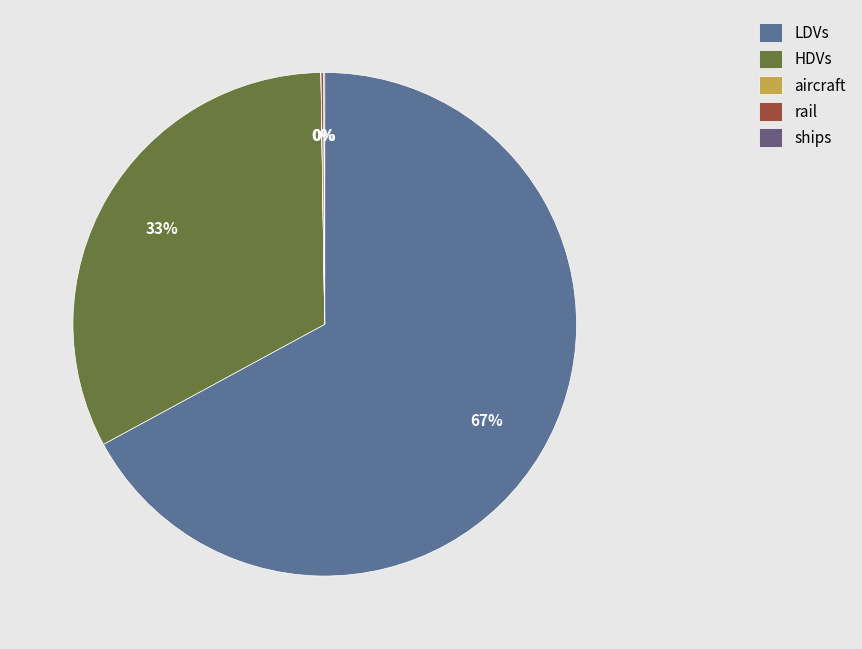

To the nearest percent, what is the average slice percentage?

20%